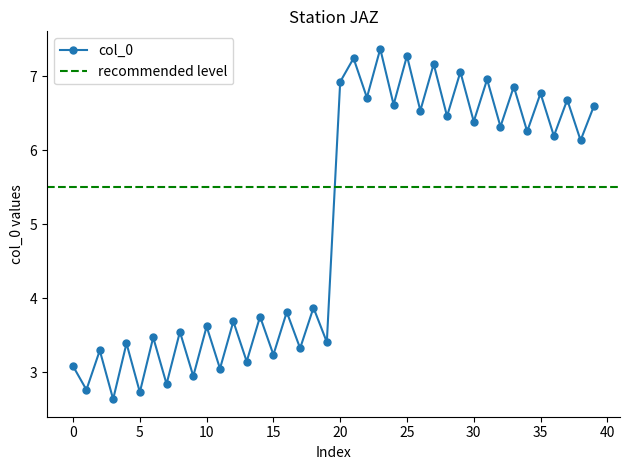

The col_0 series shows 6.9 at 20. True or false?

True